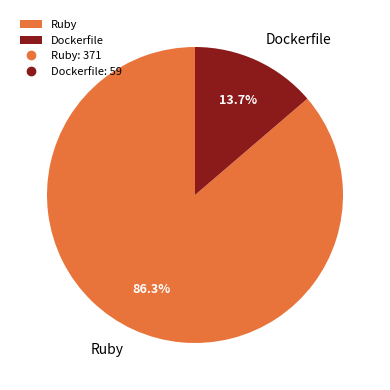

What percentage is the Dockerfile slice, to the nearest percent?

14%